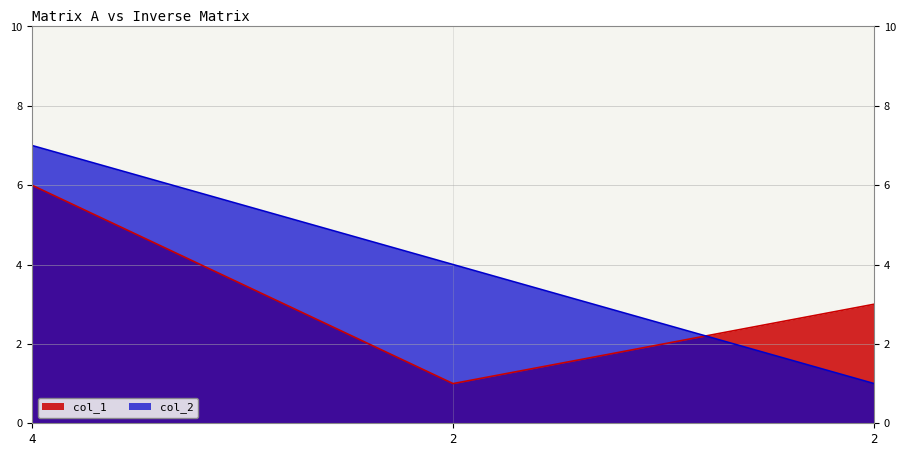

Which series changed the most between 4 and 2?

col_2